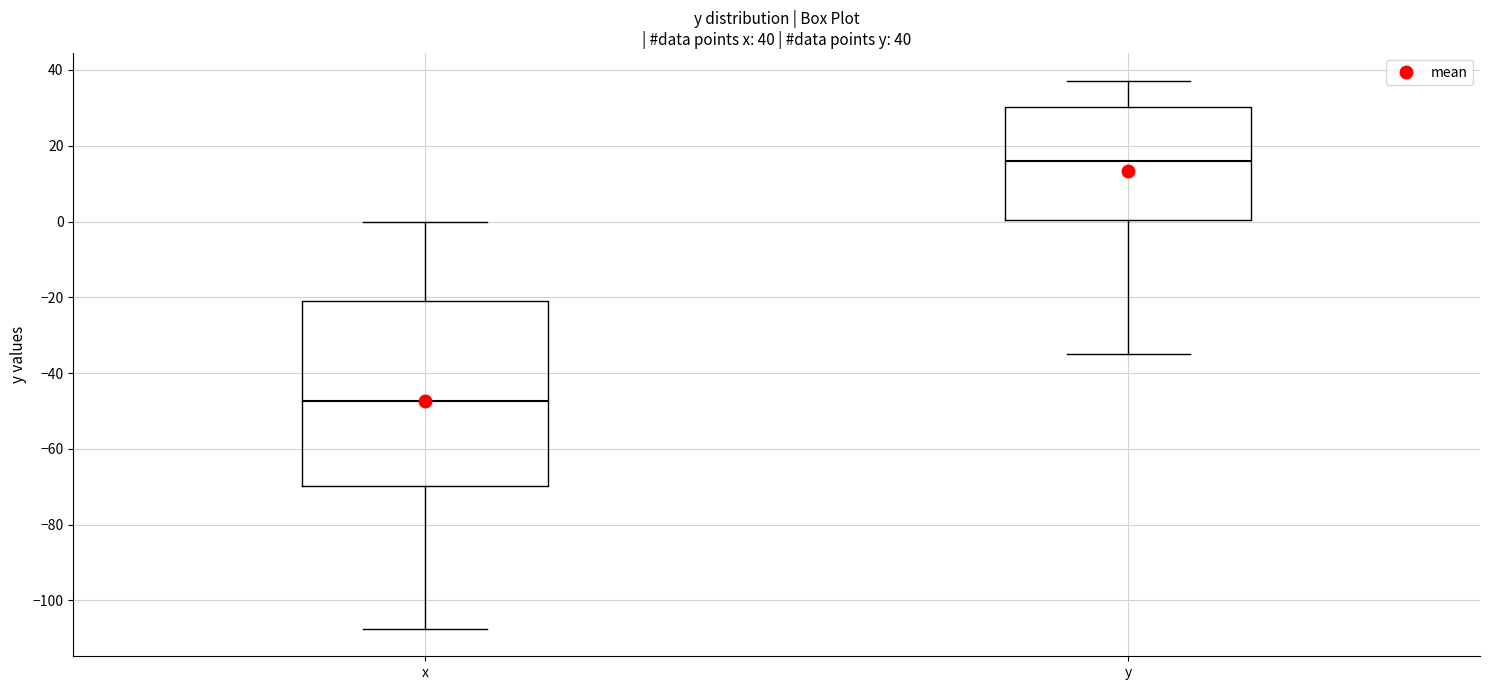

Which box's median line is the highest?

y